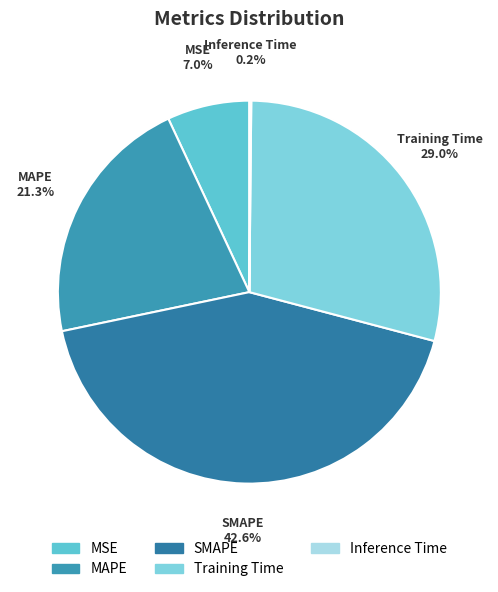

Which category has the biggest portion of the pie?

SMAPE